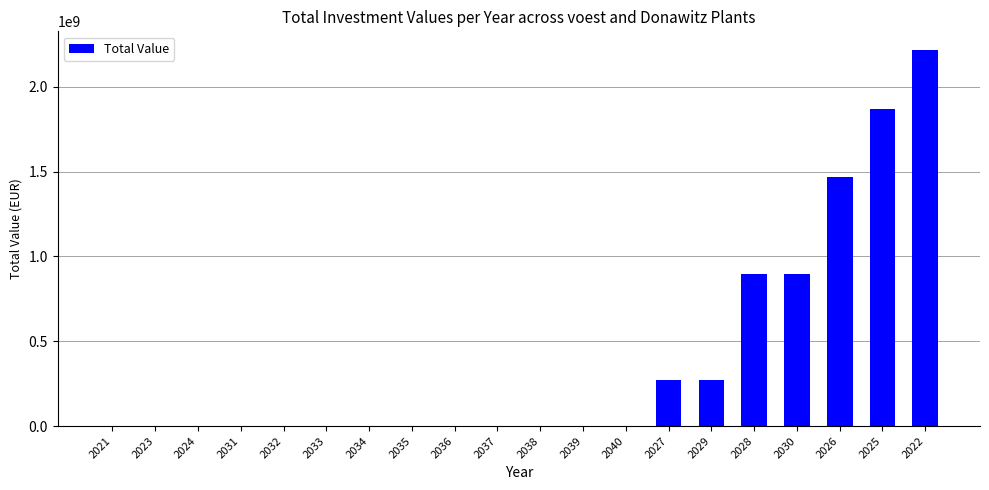

What is the change in value from 2034 to 2029?

+273700000.0